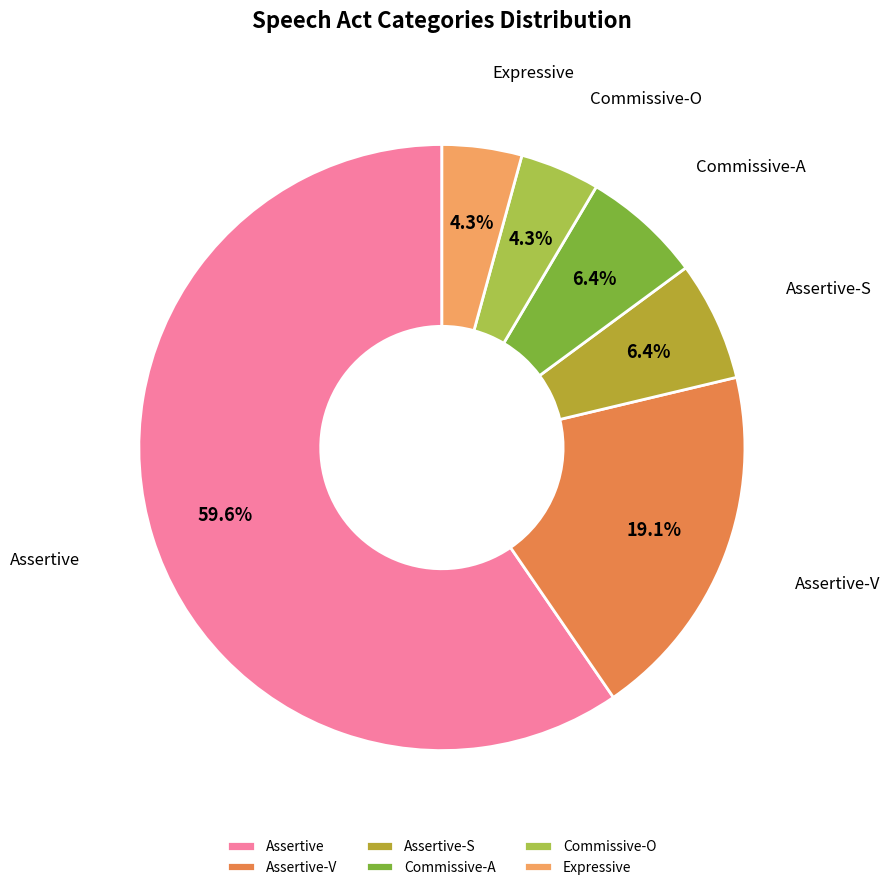

Approximately how many times larger is the value at Commissive-O compared to Commissive-A?

0.7